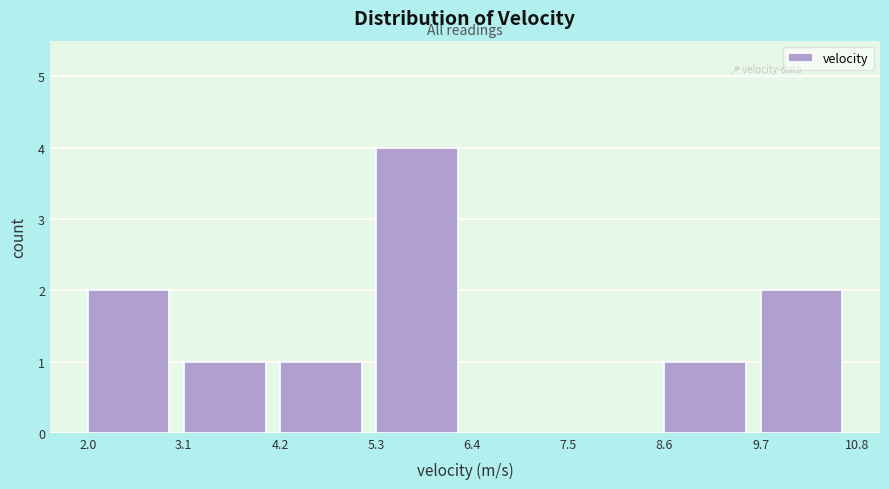

Reading left to right, transcribe this chart: for each bar, give the range it covers on the x-axis and its height. The values are not printed on the chart, so give them approximately, as read against the axis.

2.0 to 3.1: 2
3.1 to 4.2: 1
4.2 to 5.3: 1
5.3 to 6.4: 4
6.4 to 7.5: 0
7.5 to 8.6: 0
8.6 to 9.7: 1
9.7 to 10.8: 2